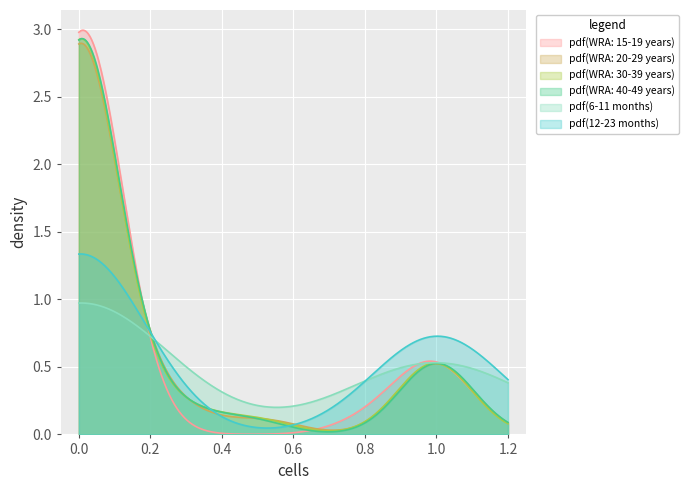

How many lines are shown in the chart?

6